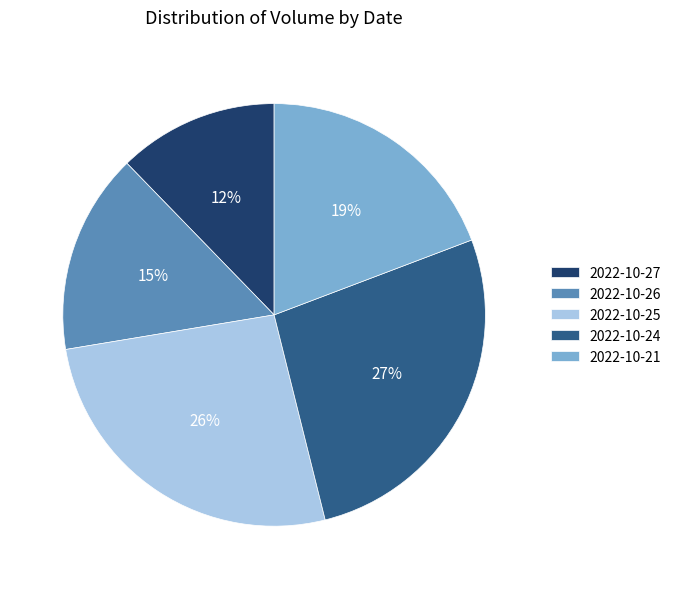

What is the smallest slice in the pie chart?

2022-10-27